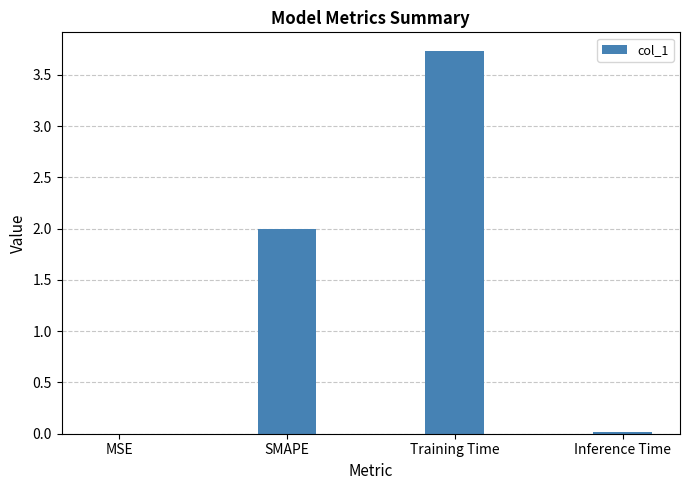

The value at Training Time is 5.3. True or false?

False